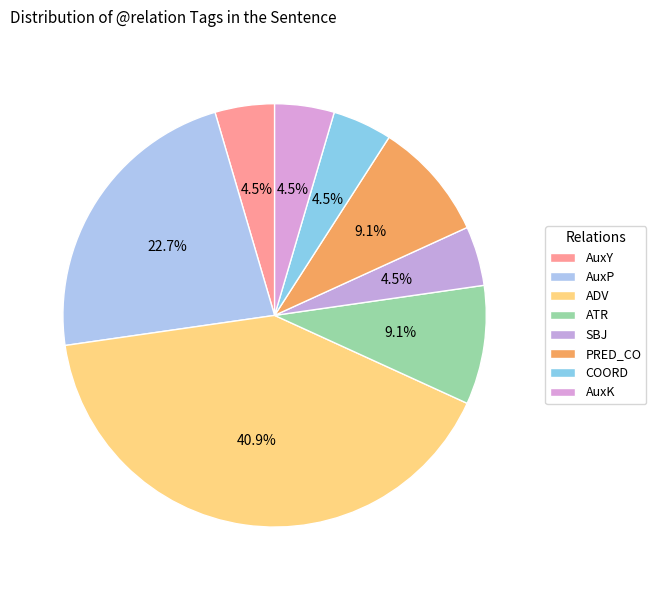

Which category has the smallest portion of the pie?

AuxY